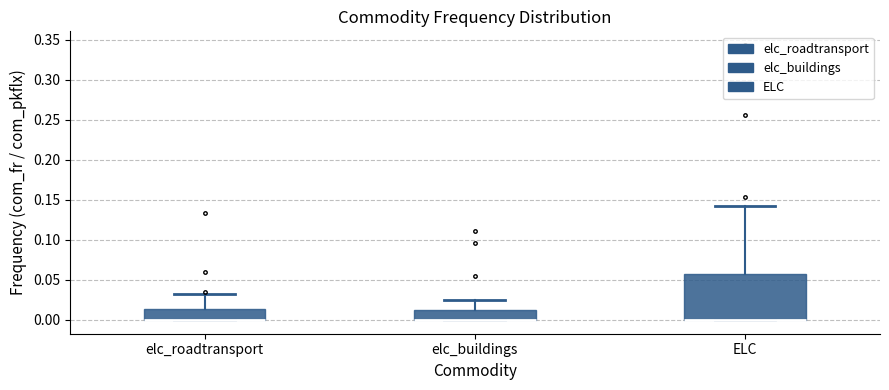

Reading left to right, read every box against the y-axis: the position of its median line, the range the box covers, and the ends of its whiskers. The values are not printed on the chart, so give them approximately, as read against the axis.

elc_roadtransport: median 0.000 (drawn on the box's lower edge), box 0.000 to 0.015, whiskers 0.000 to 0.035
elc_buildings: median 0.000 (drawn on the box's lower edge), box 0.000 to 0.015, whiskers 0.000 to 0.025
ELC: median 0.000 (drawn on the box's lower edge), box 0.000 to 0.055, whiskers 0.000 to 0.140